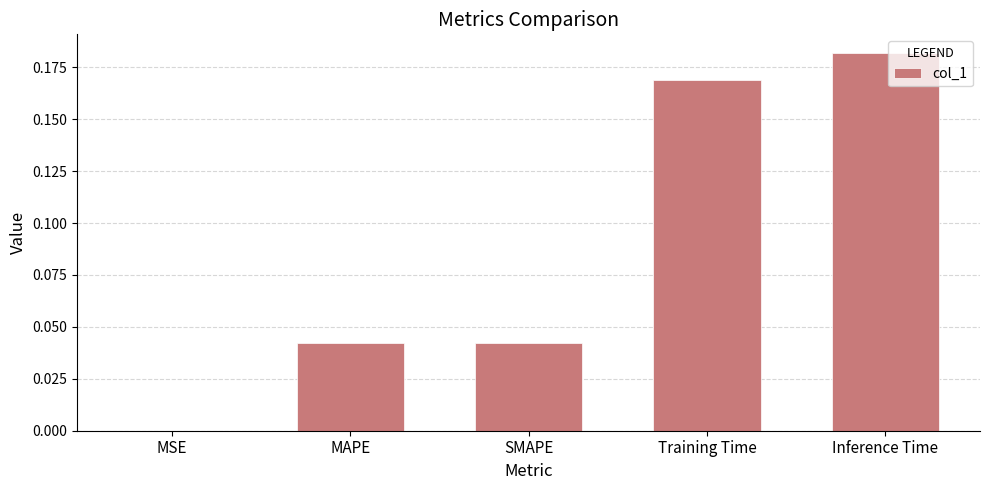

Which label corresponds to the largest value in the chart?

Inference Time